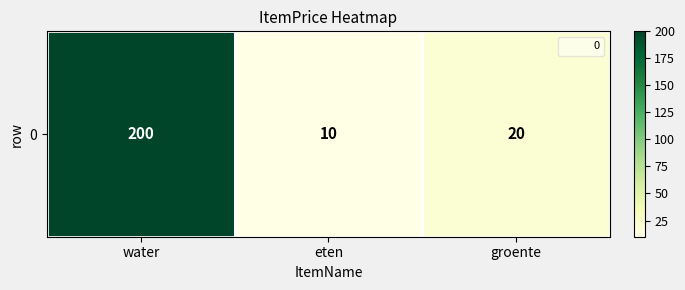

Reading left to right, extract all data points from this chart.

water=200	eten=10	groente=20